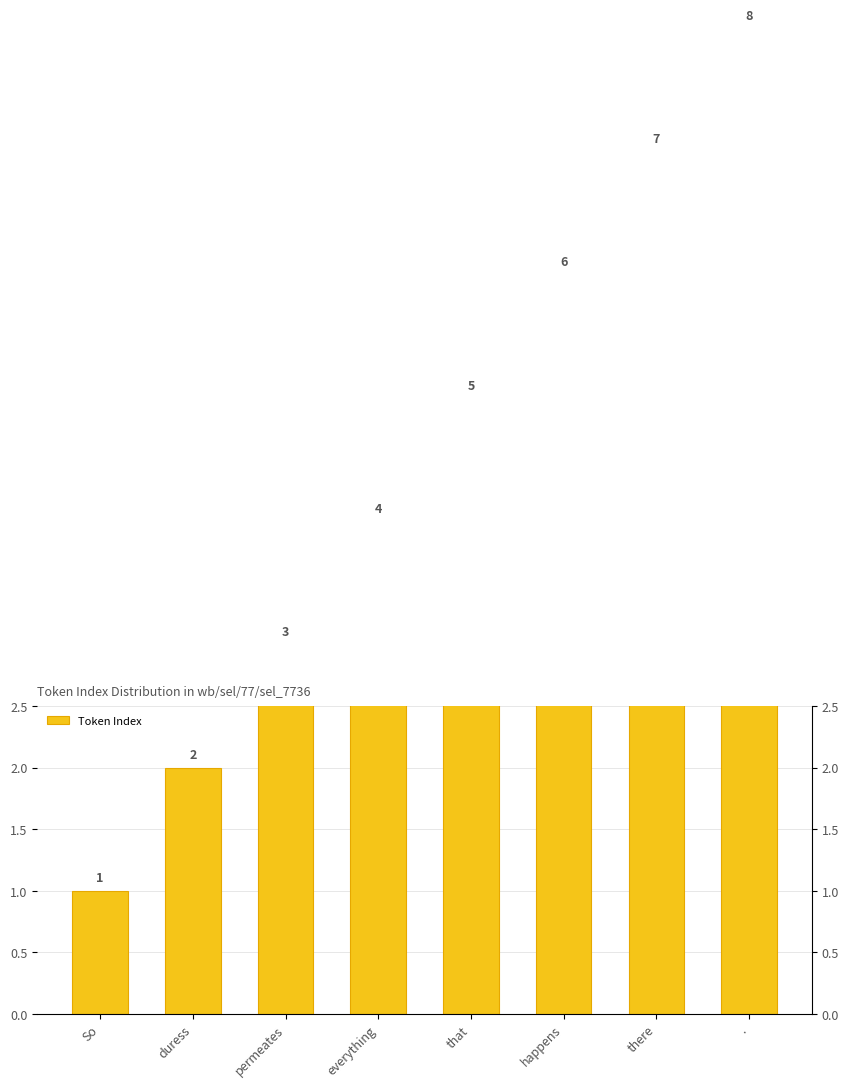

Are the bars horizontal?

No